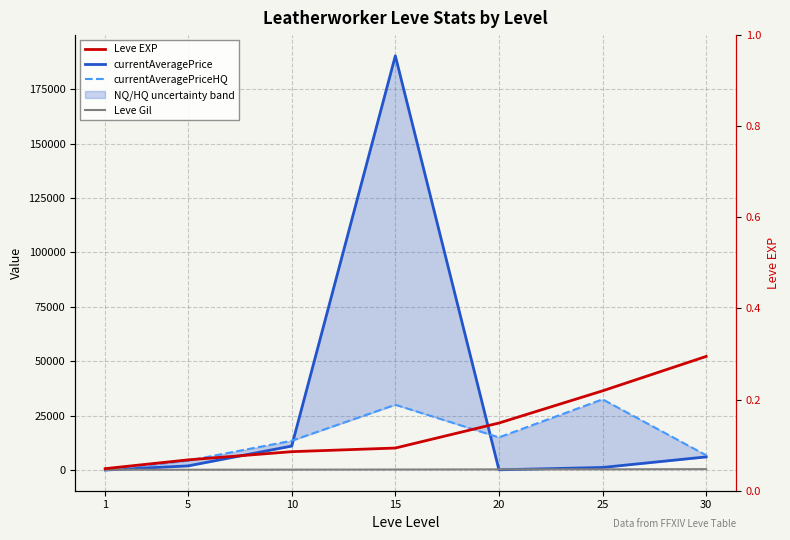

Which series has the largest range (max minus min)?

currentAveragePrice